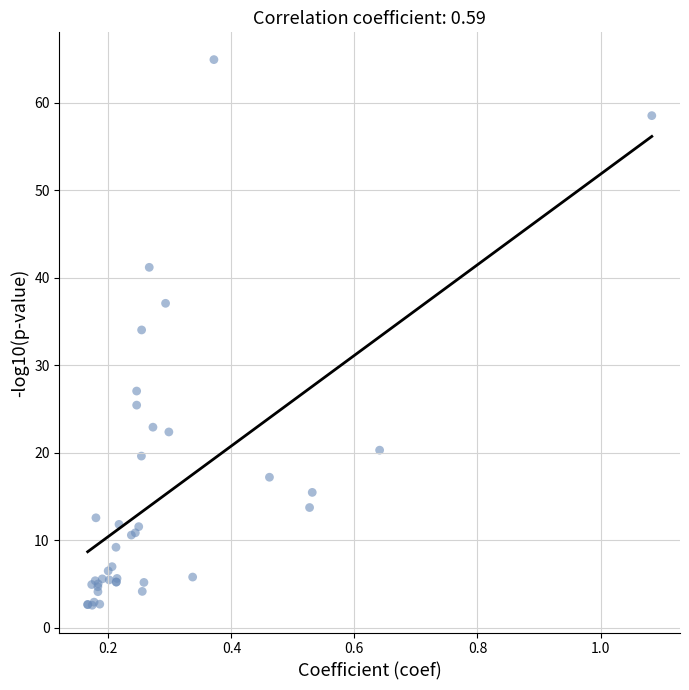

What Y value in the scatter plot is closest to 33?

34.0